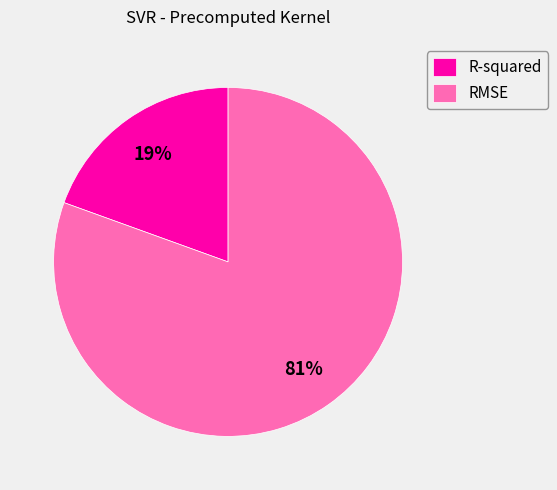

Count the number of slices in the pie.

2